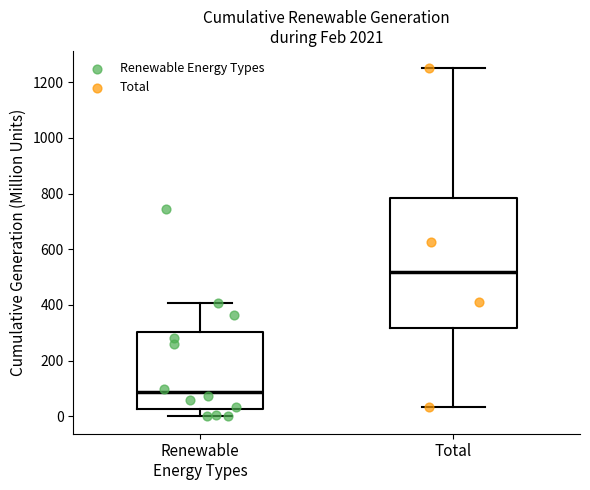

Comparing the boxes themselves (not the whiskers), which one is the tallest?

Total